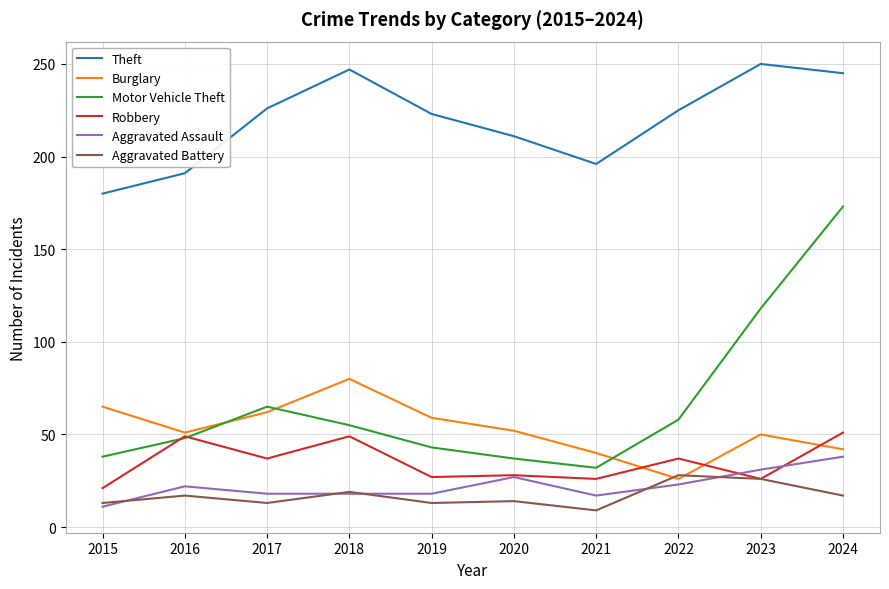

What is the approximate value of Motor Vehicle Theft at 2018, to the nearest 50?

50